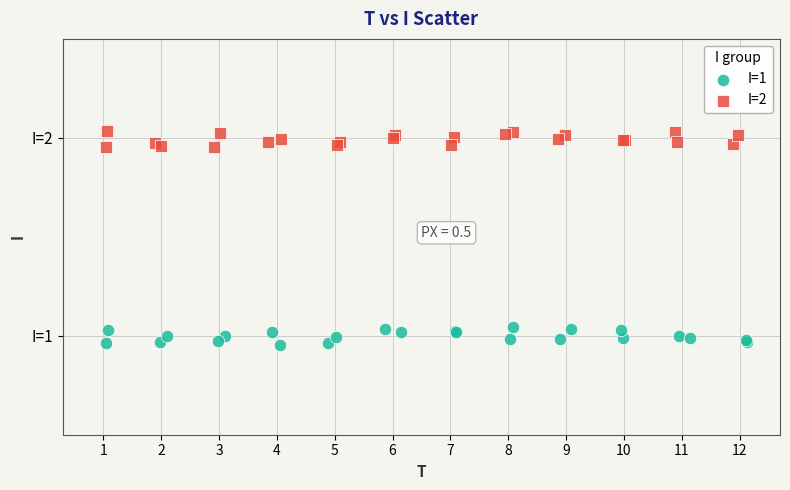

What are all the series names shown in the legend?

I=1, I=2